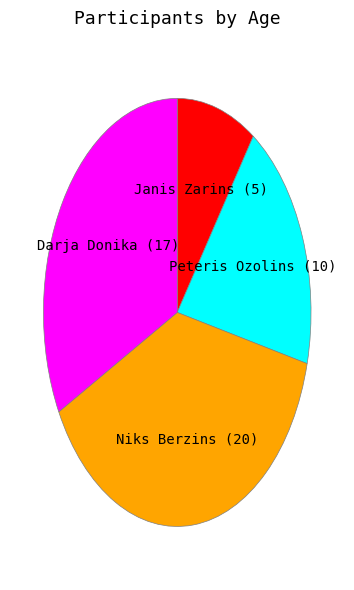

How many segments does this pie chart have?

4